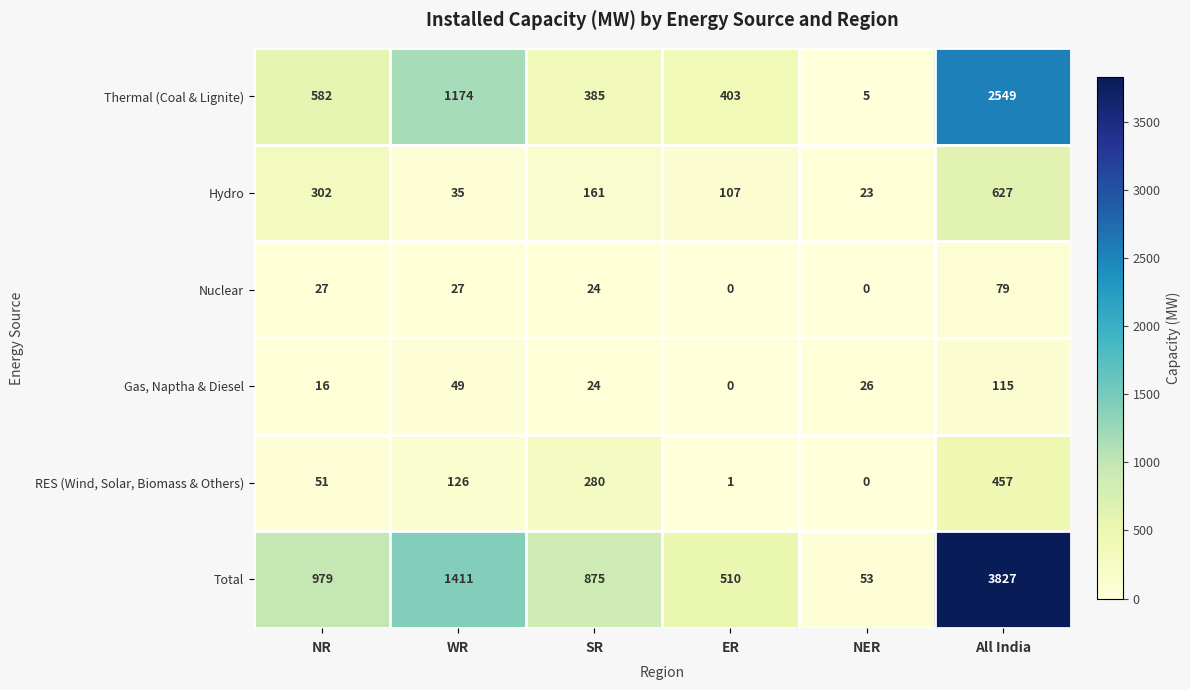

What is the spread (max minus min) of values at NR?

963